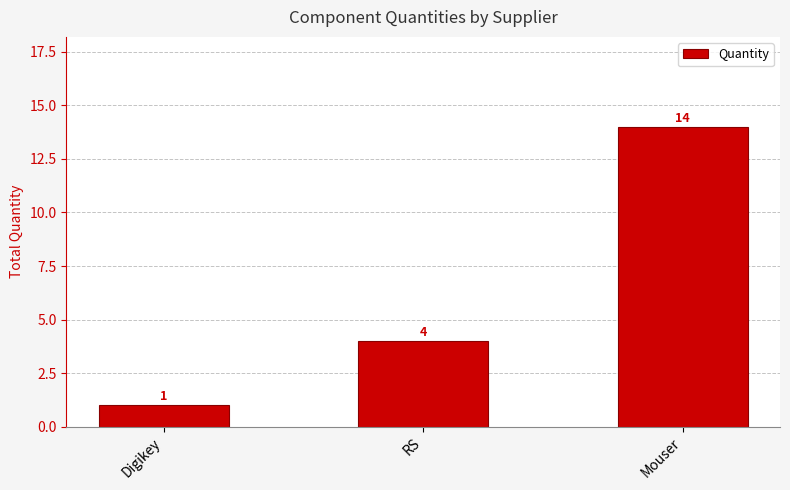

At which category does the chart reach its peak across all series?

Mouser